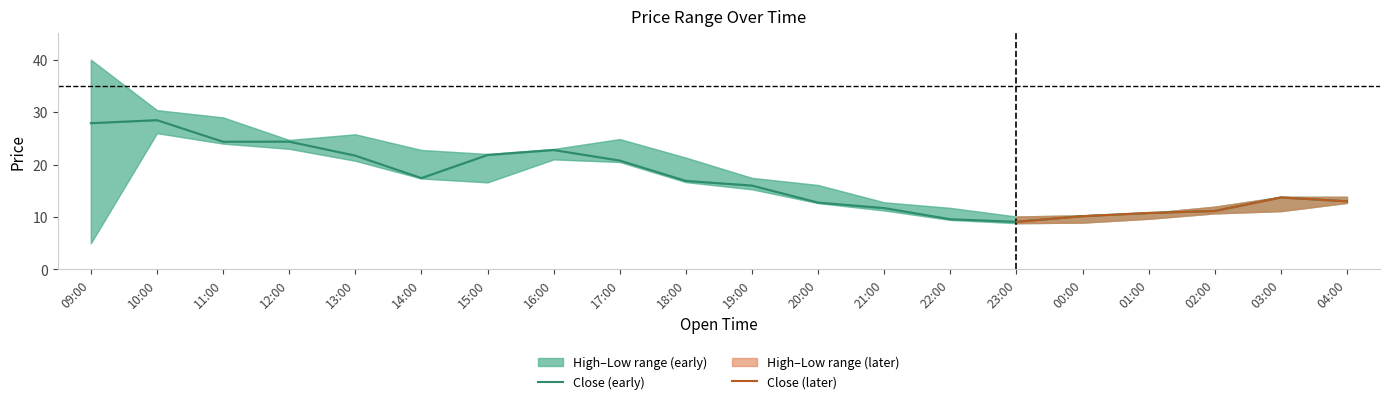

What is the difference between the Low values at 03:00 and 22:00?

1.7